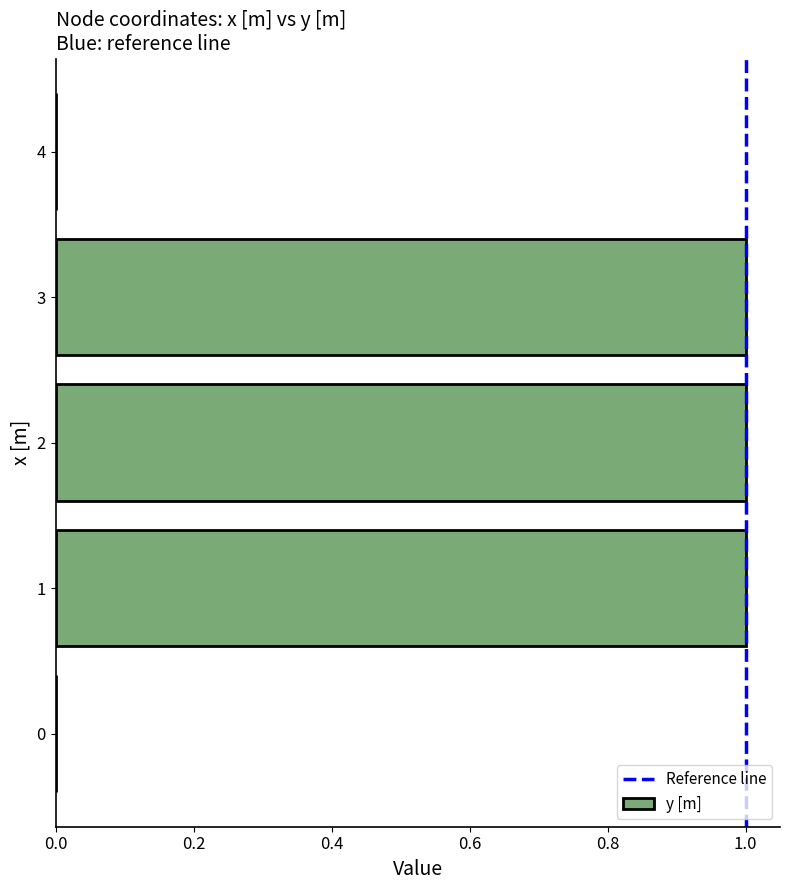

What is the greatest value displayed?

1